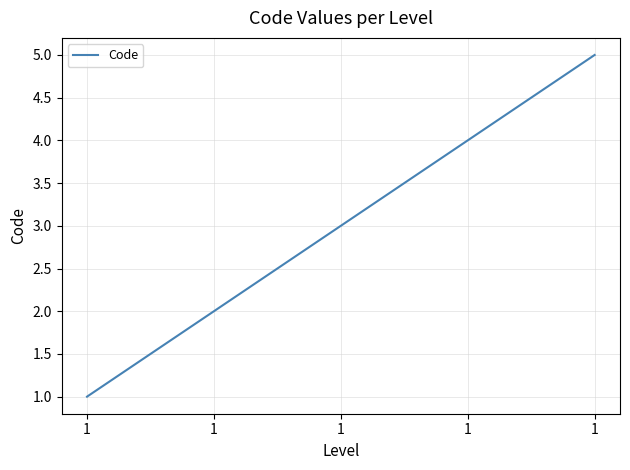

Reading left to right, transcribe all the data shown in this chart.

1=1	1=2	1=3	1=4	1=5